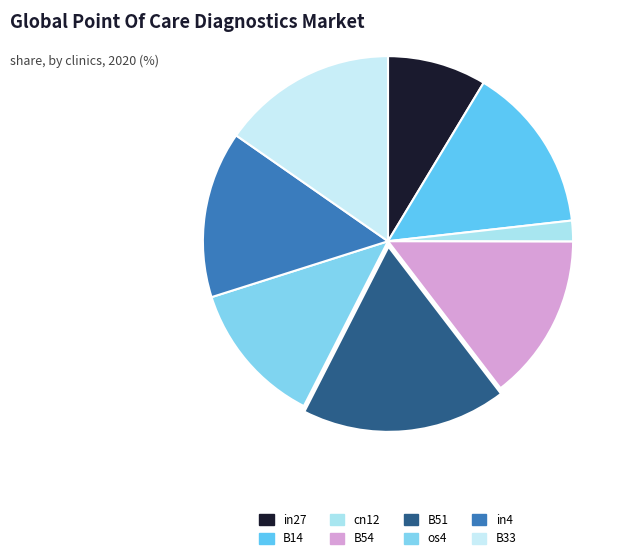

Count the number of slices in the pie.

8